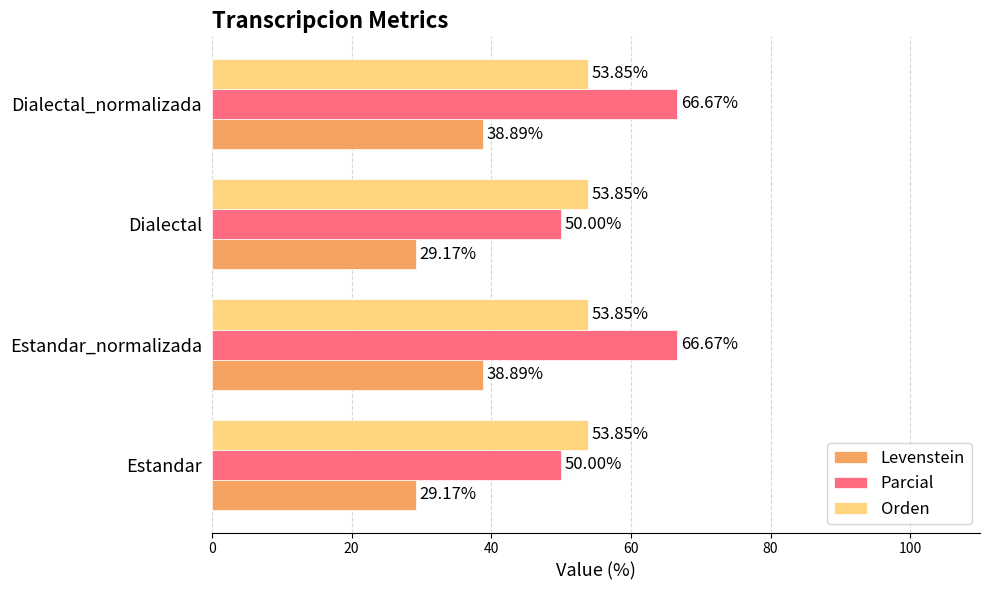

How many categories are shown in the chart?

4